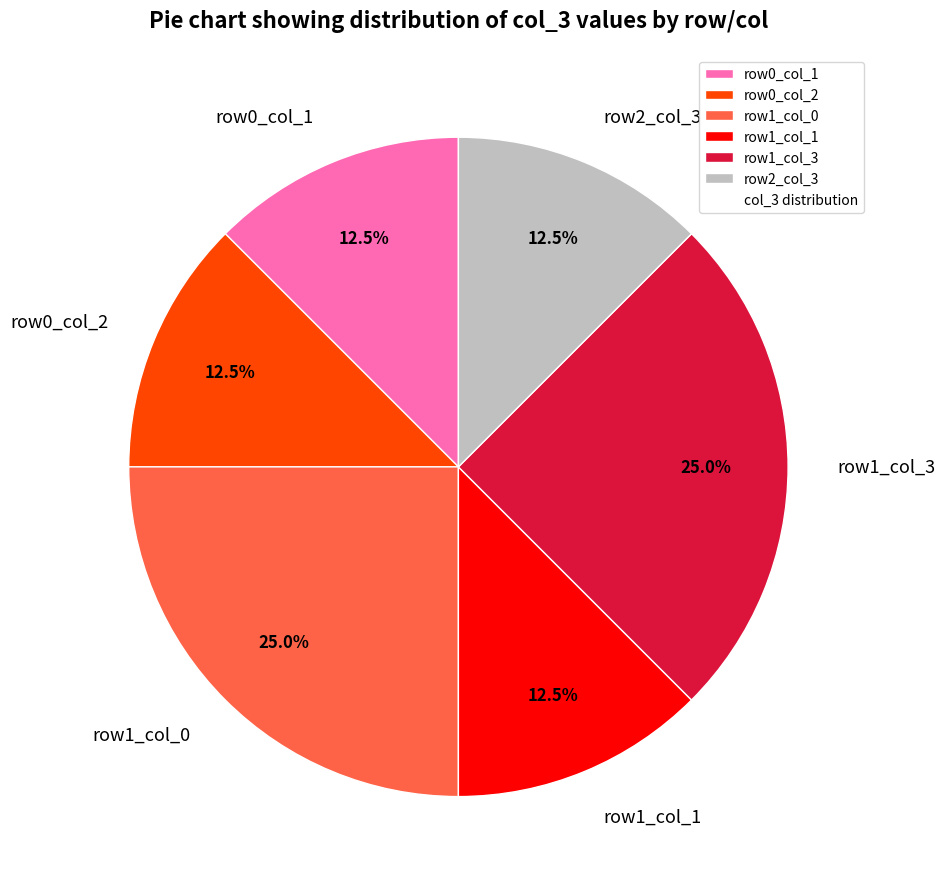

What is the ratio of the value at row2_col_3 to the value at row0_col_2?

1.0